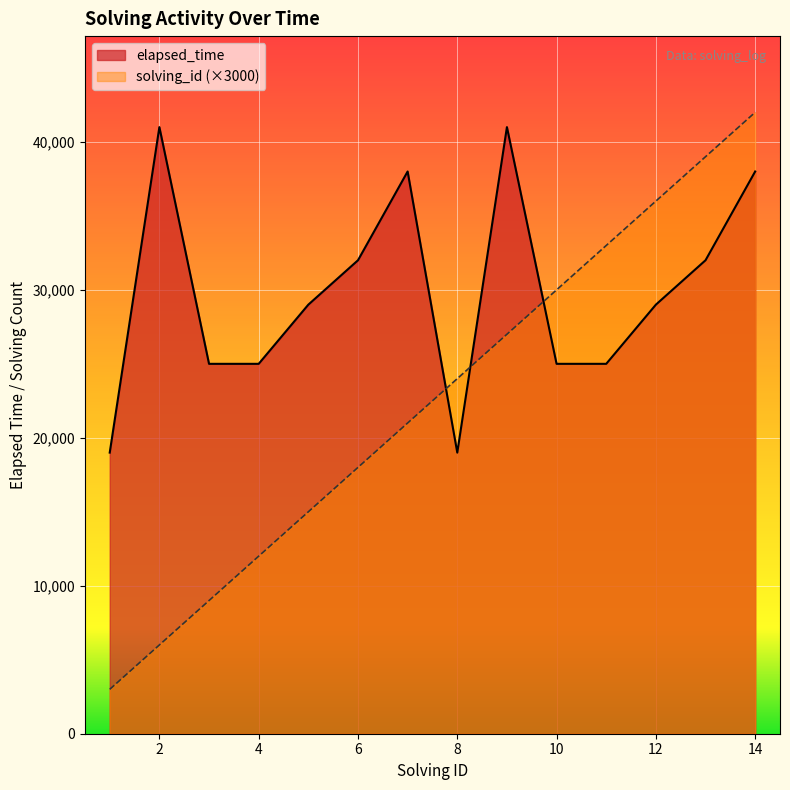

What is the value of the elapsed_time point at the 14th from the left?

38000